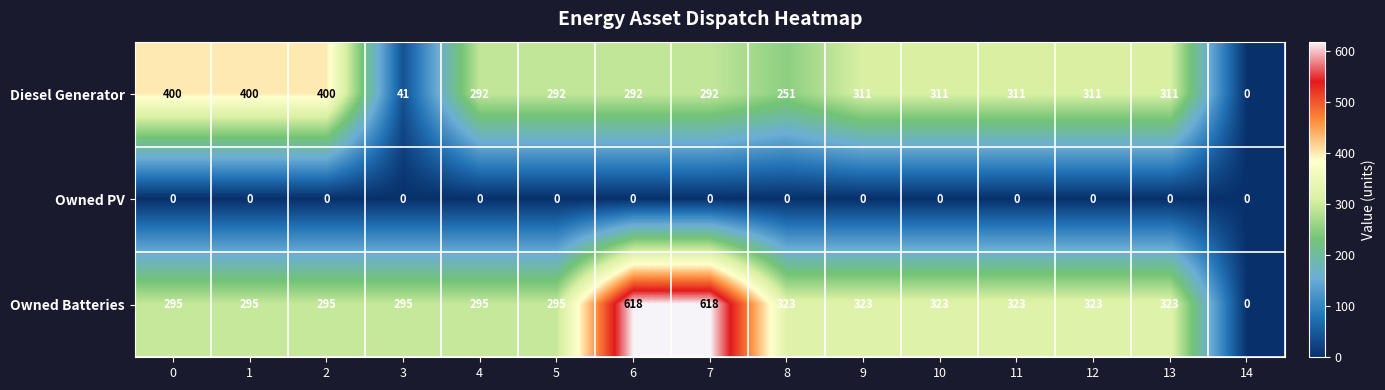

Rank the series at 11 from highest to lowest value.

Owned Batteries, Diesel Generator, Owned PV